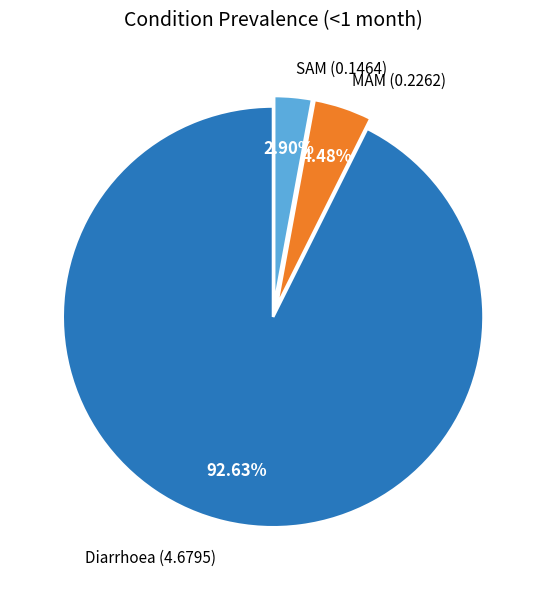

What percentage is the MAM slice, to the nearest percent?

4%